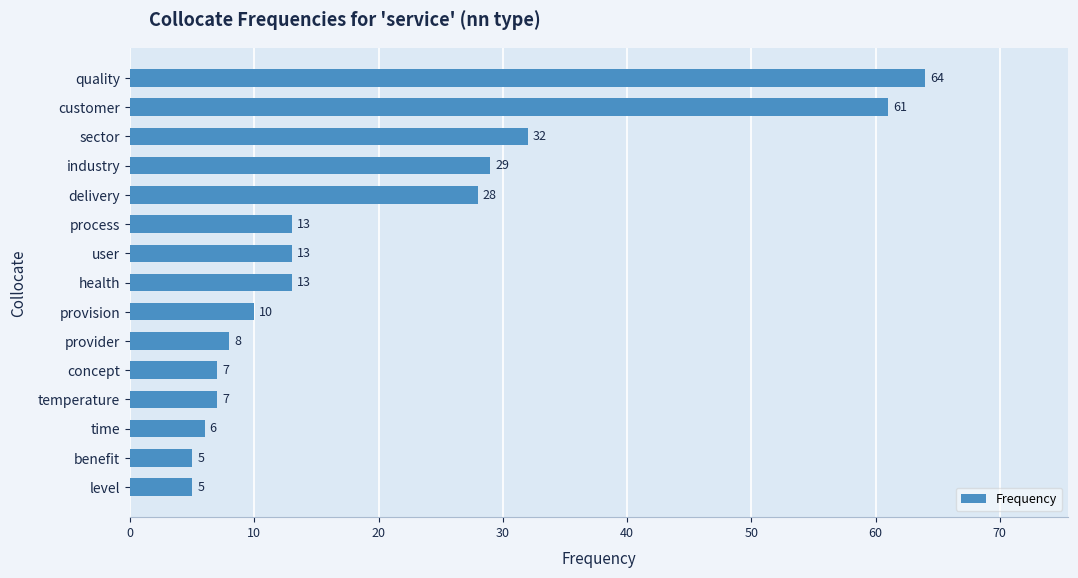

What is the sum of all values?

301